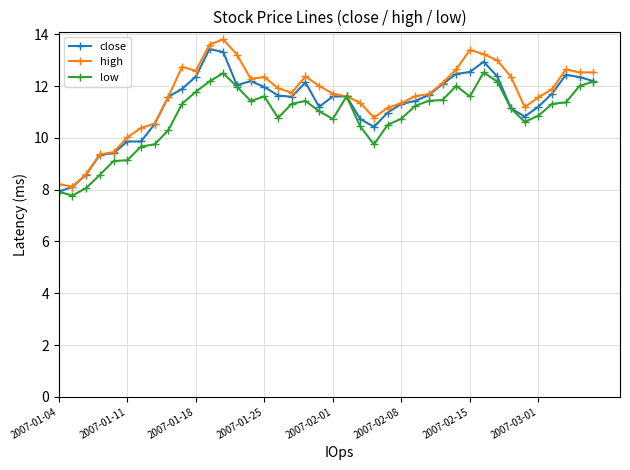

In low, how many points are higher than both neighbors (excluding endpoints)?

6